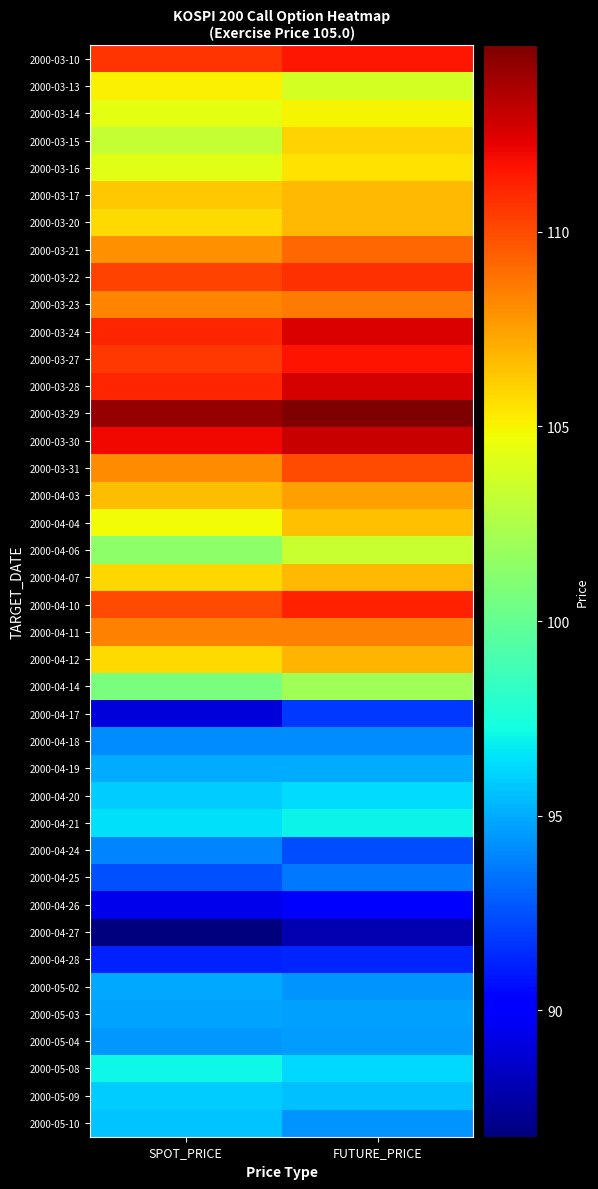

Count the number of categories in the chart.

2